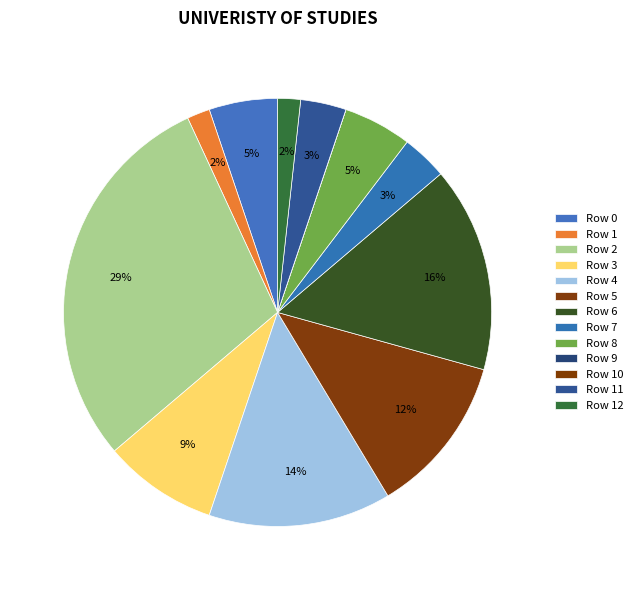

Is the sum of Row 1 and Row 10 greater than half?

No